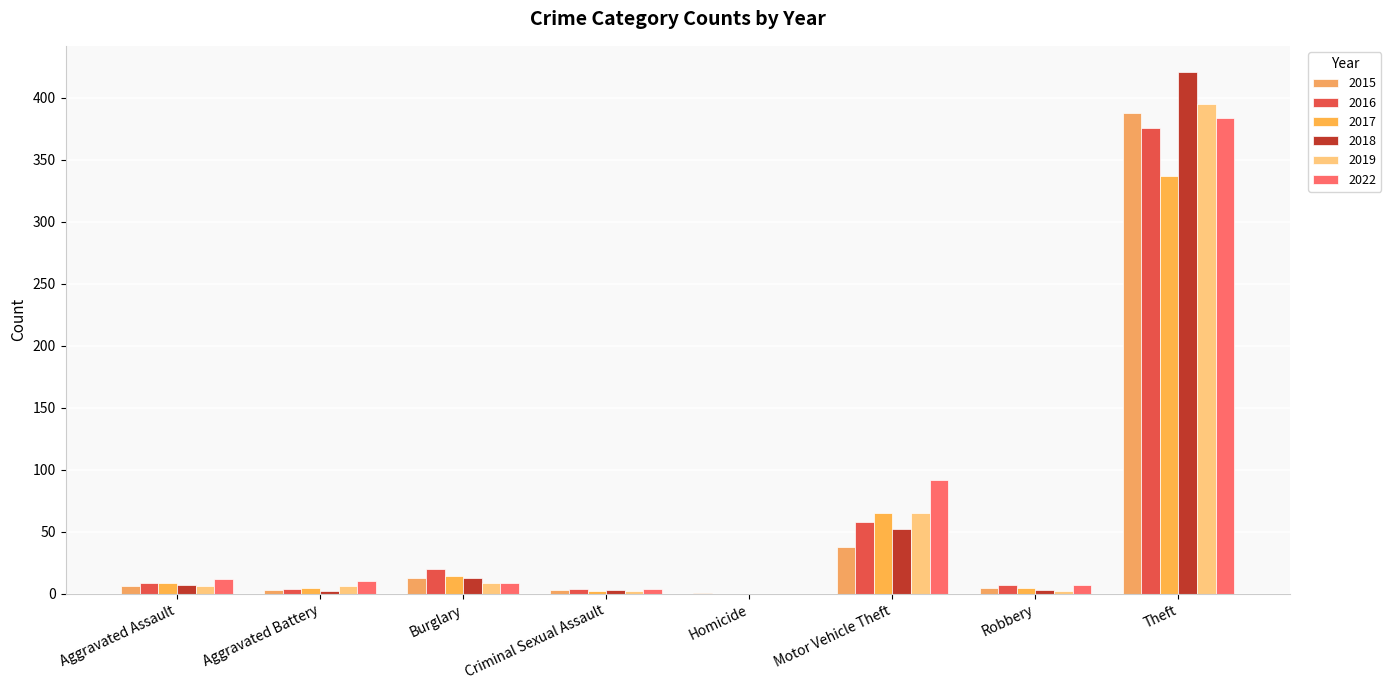

Which series changed the most between Burglary and Homicide?

2016